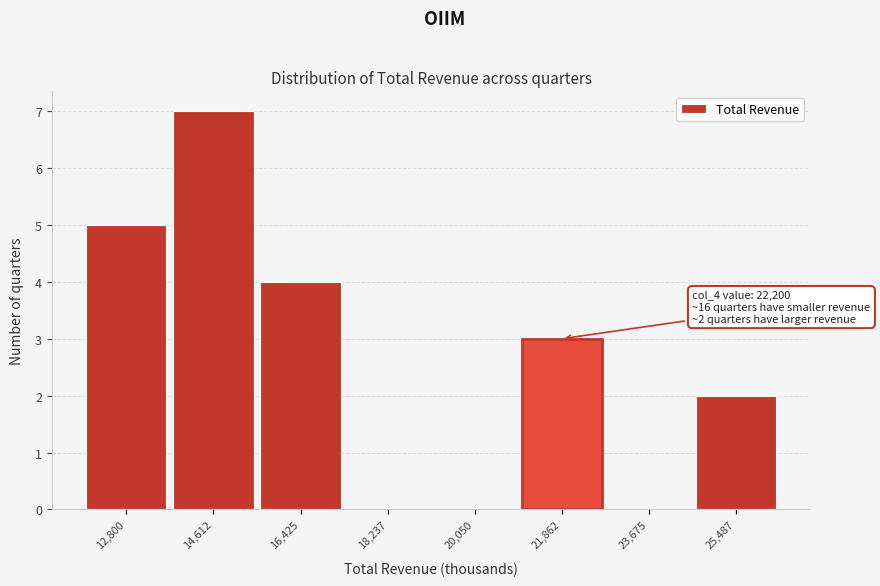

Reading left to right, transcribe all the data shown in this chart.

12,800=5	14,612=7	16,425=4	18,237=0	20,050=0	21,862=3	23,675=0	25,487=2